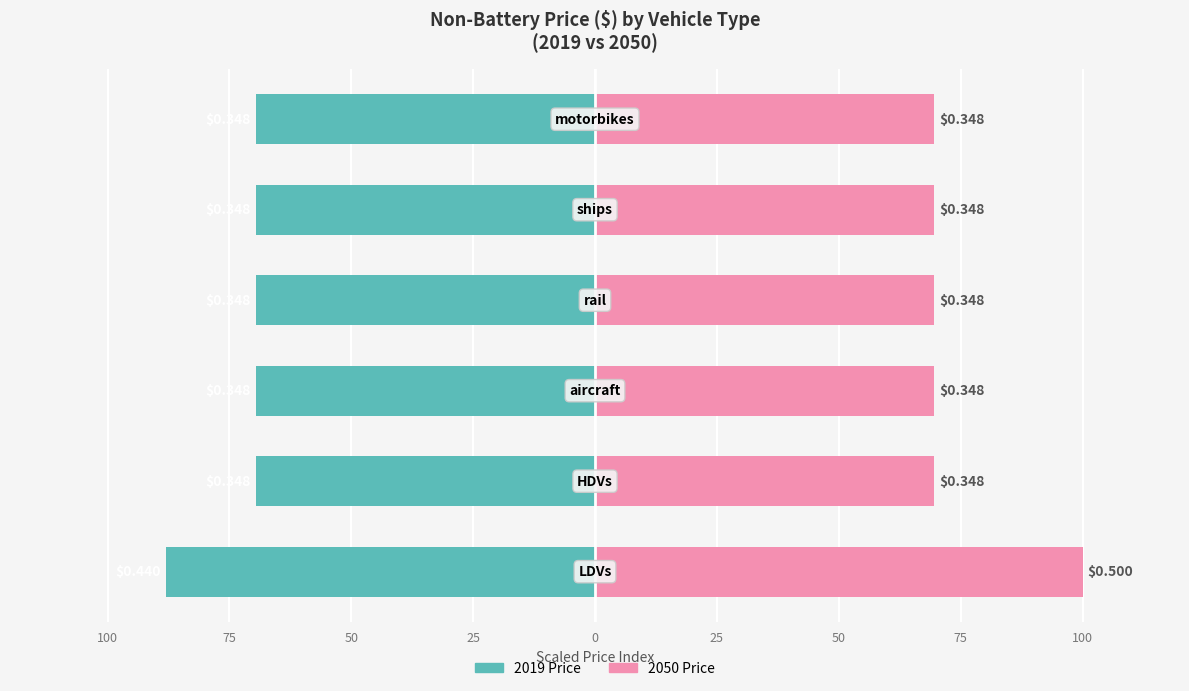

At 25, list the series in order from largest to smallest.

2050 Price, 2019 Price